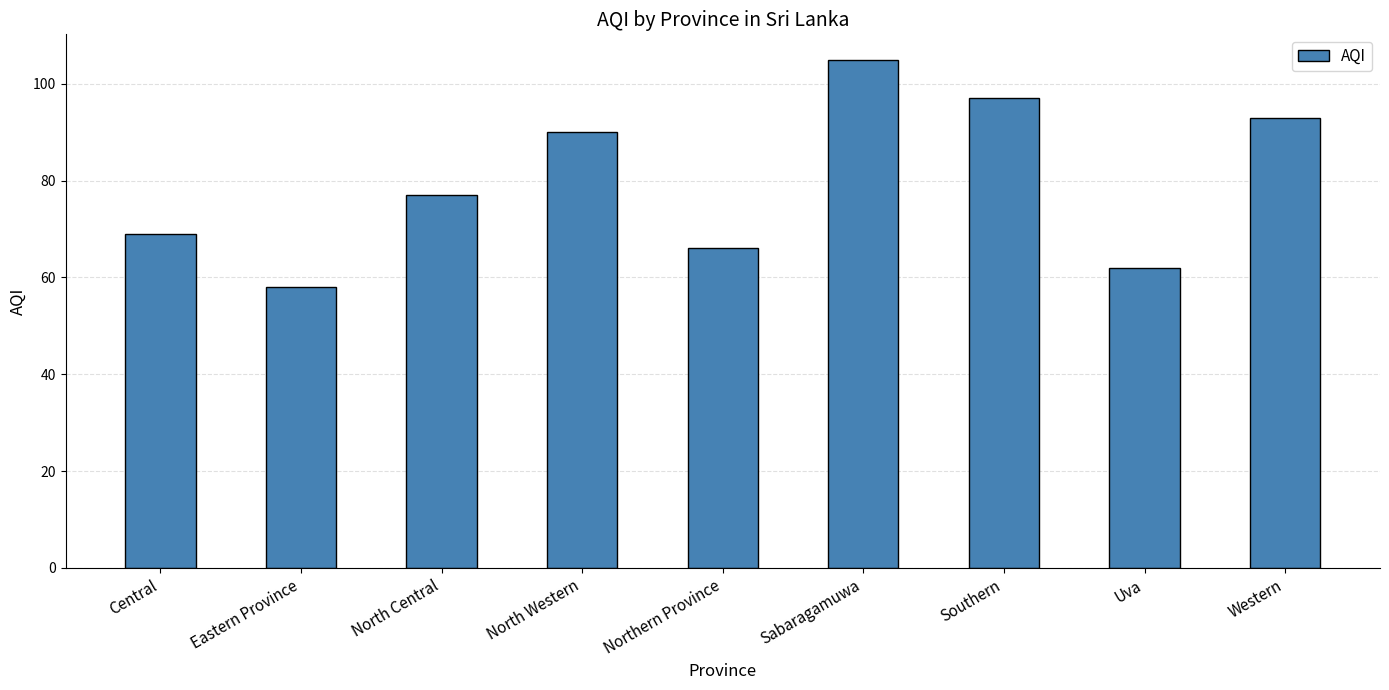

Which label corresponds to the smallest value in the chart?

Eastern Province